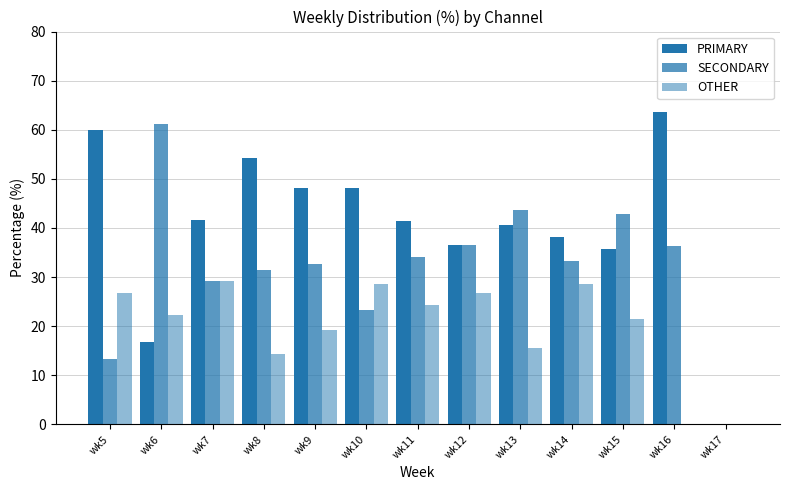

At which label does SECONDARY reach its peak?

wk6